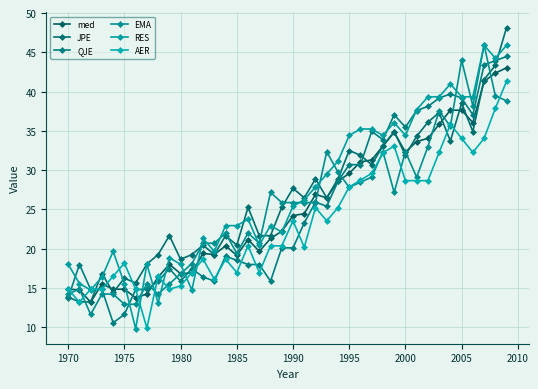

What is the minimum value for EMA?

11.6